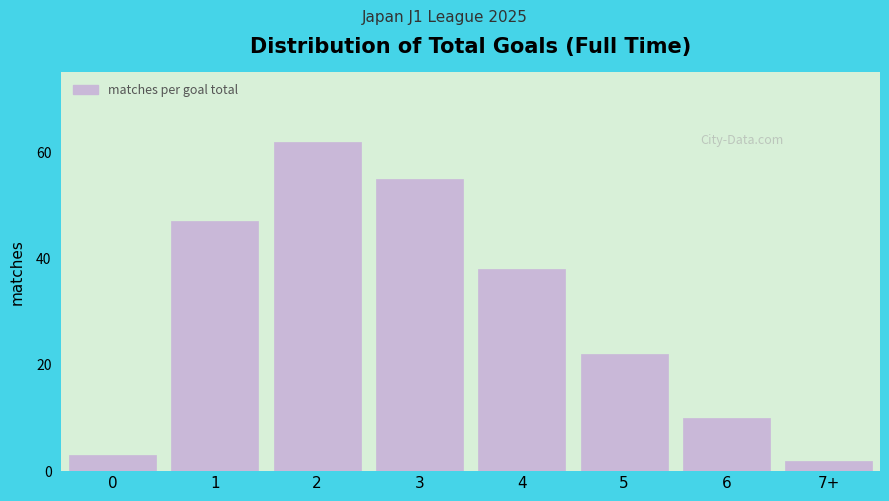

Reading left to right, what are all the values shown in this chart?

3	47	62	55	38	22	10	2